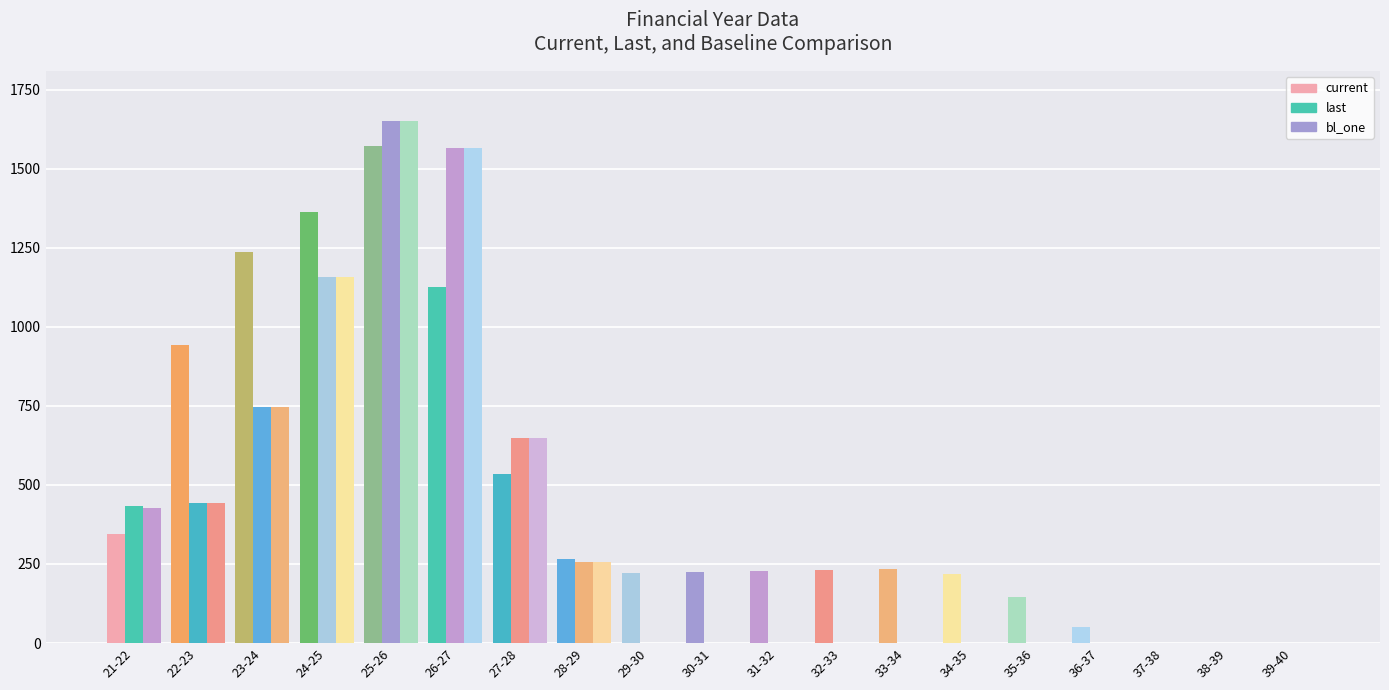

Is it true that last equals 678.4 at 37-38?

False